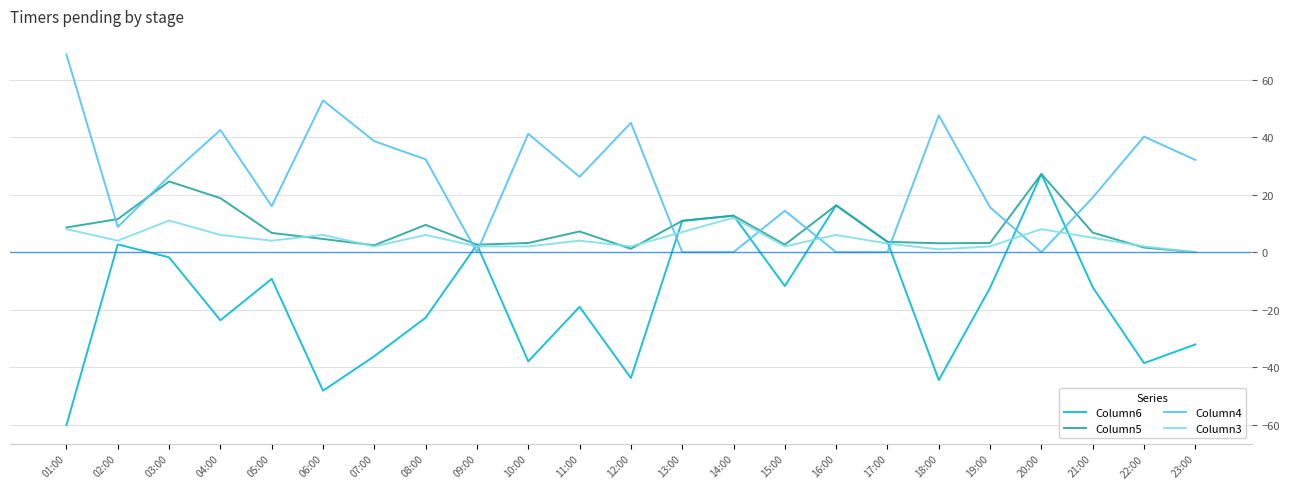

Is it true that Column6 equals 10.9 at 13:00?

True